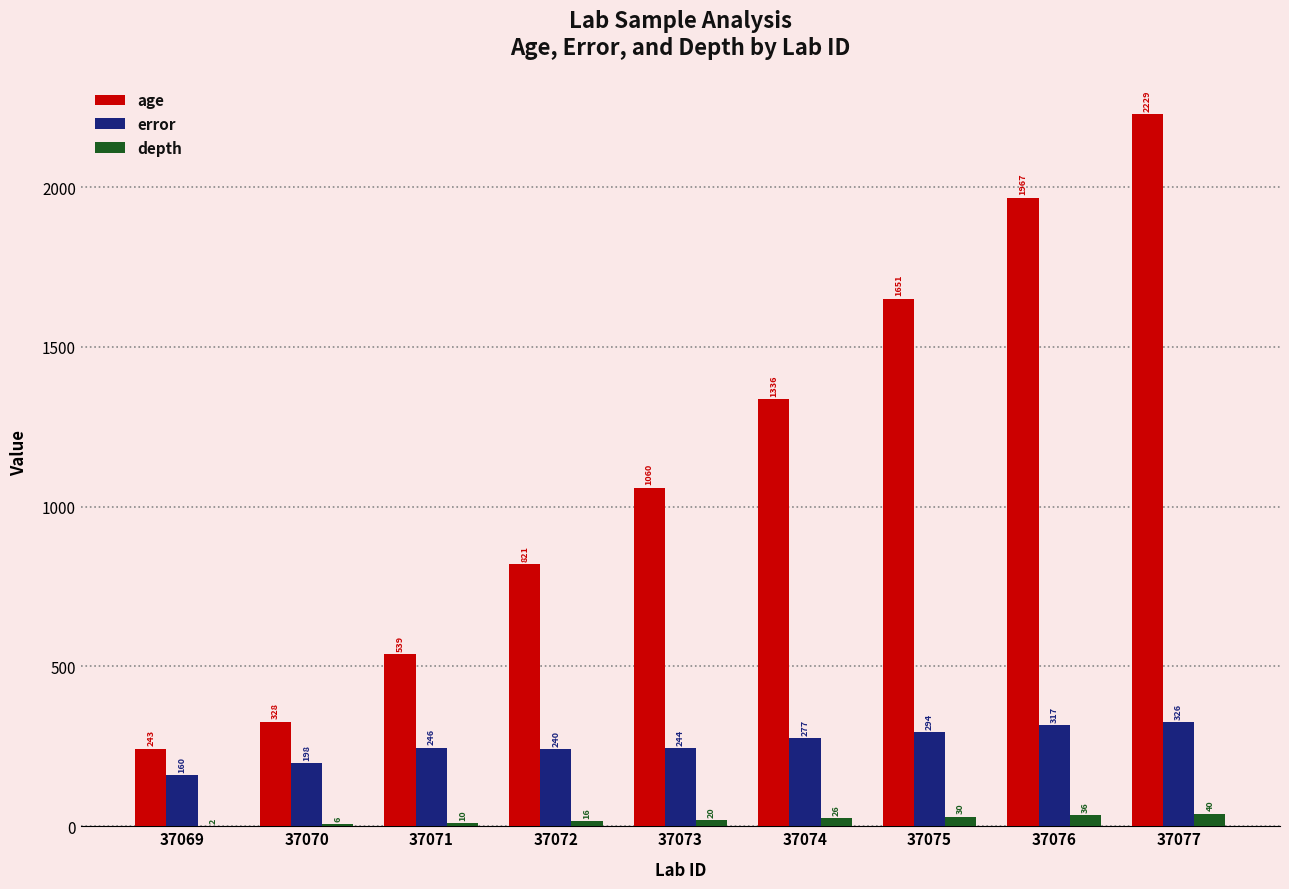

Is the value of age at 37070 greater than the value of error at 37069?

Yes